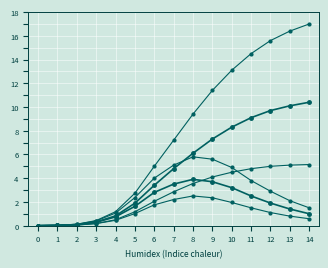

Is it true that predicted_current_infected_mean equals 3.9 at 8?

True